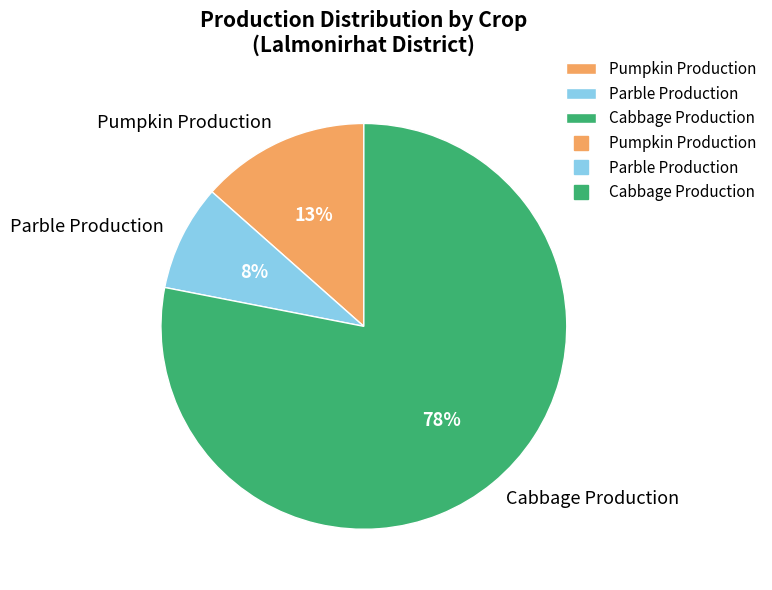

To the nearest percent, what is the average slice percentage?

33%